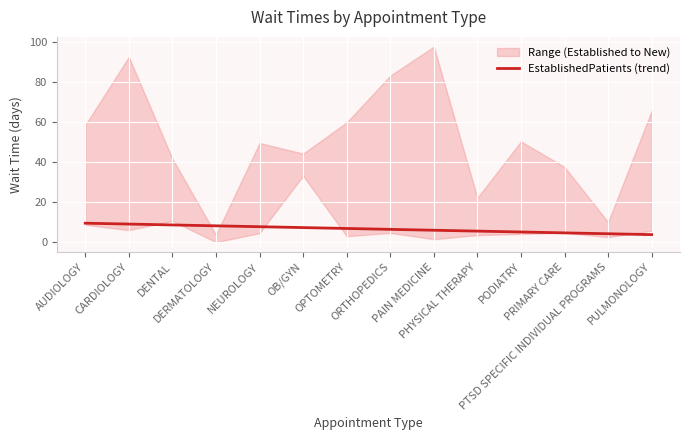

What is the label of the 2nd point from the right?

PTSD SPECIFIC INDIVIDUAL PROGRAMS